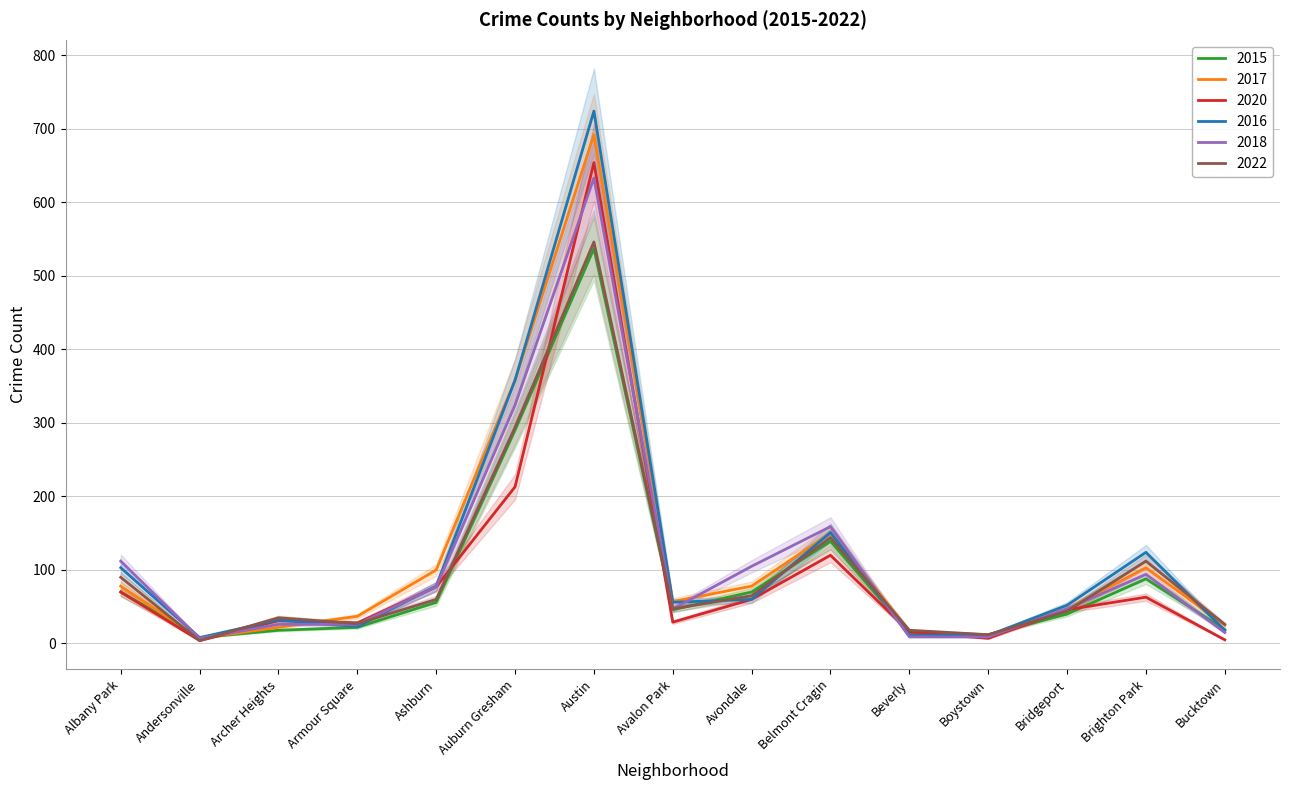

What is the value of the 2015 point at the 13th from the left?

40